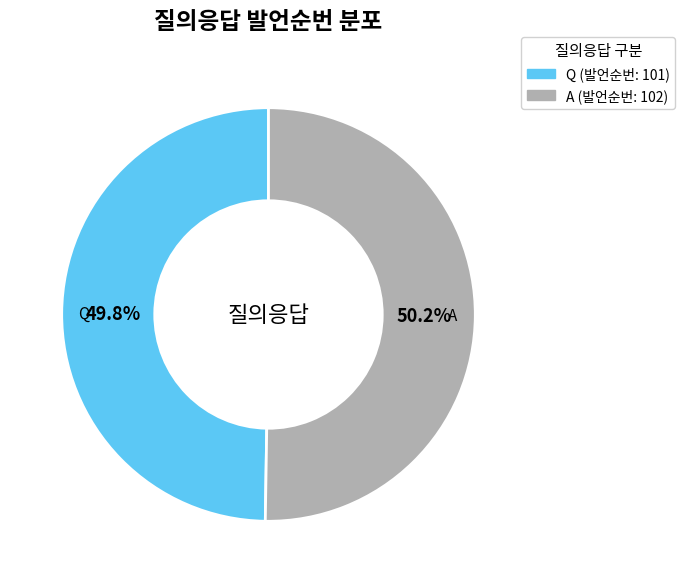

Is there a majority slice in this chart?

Yes